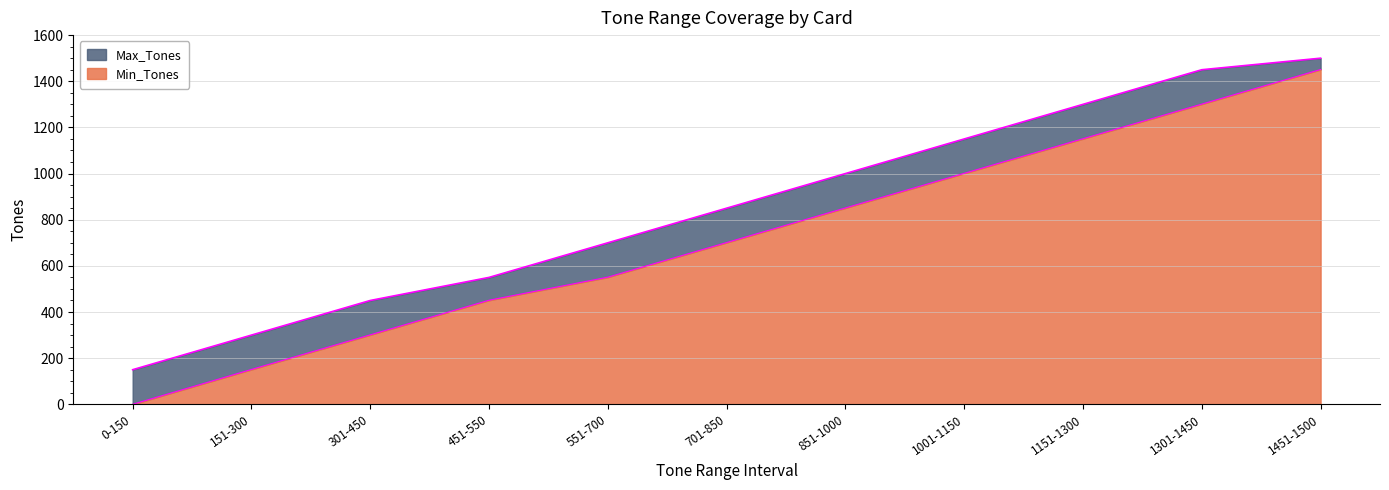

Which series changed the most between 451-550 and 551-700?

Max_Tones